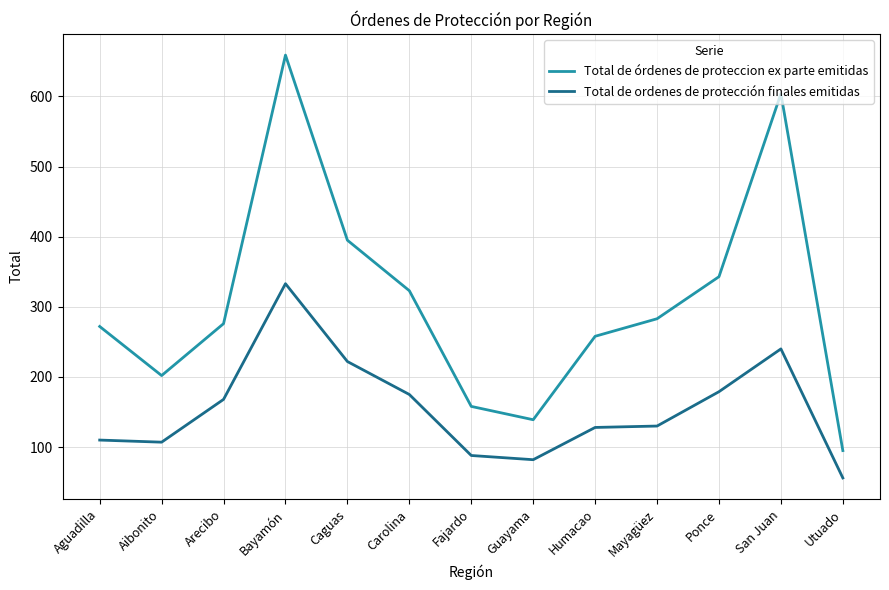

What is the average value of the Total de órdenes de proteccion ex parte emitidas series?

308